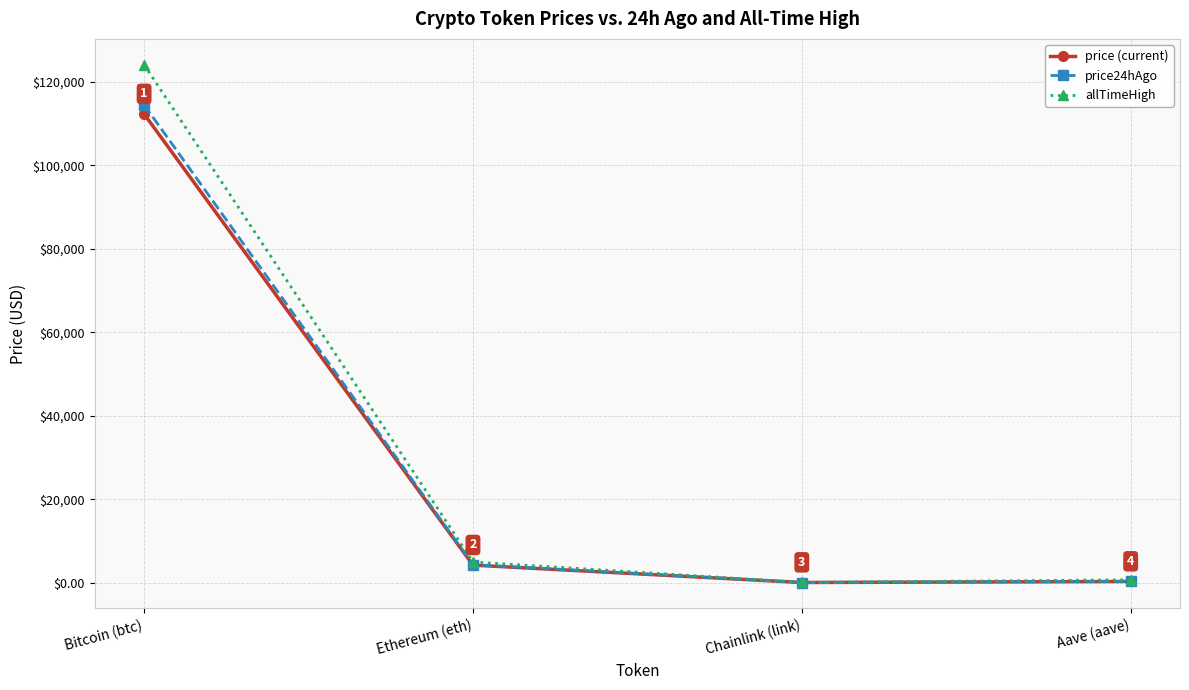

The value of price (current) at Ethereum (eth) is 4189.8. True or false?

True